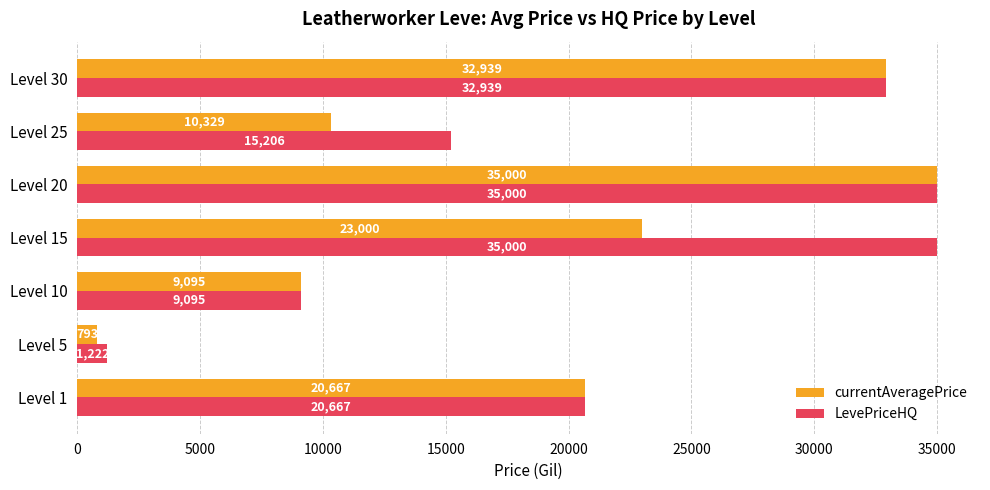

Count the number of data series in this chart.

2